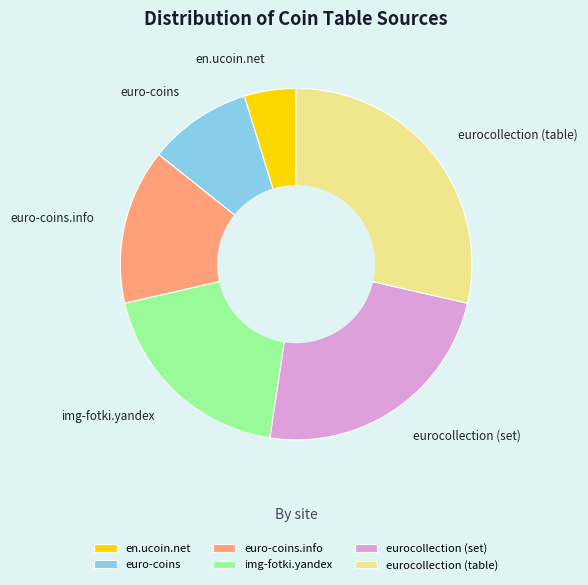

Rank the categories by value from lowest to highest.

en.ucoin.net, euro-coins, euro-coins.info, img-fotki.yandex, eurocollection (set), eurocollection (table)